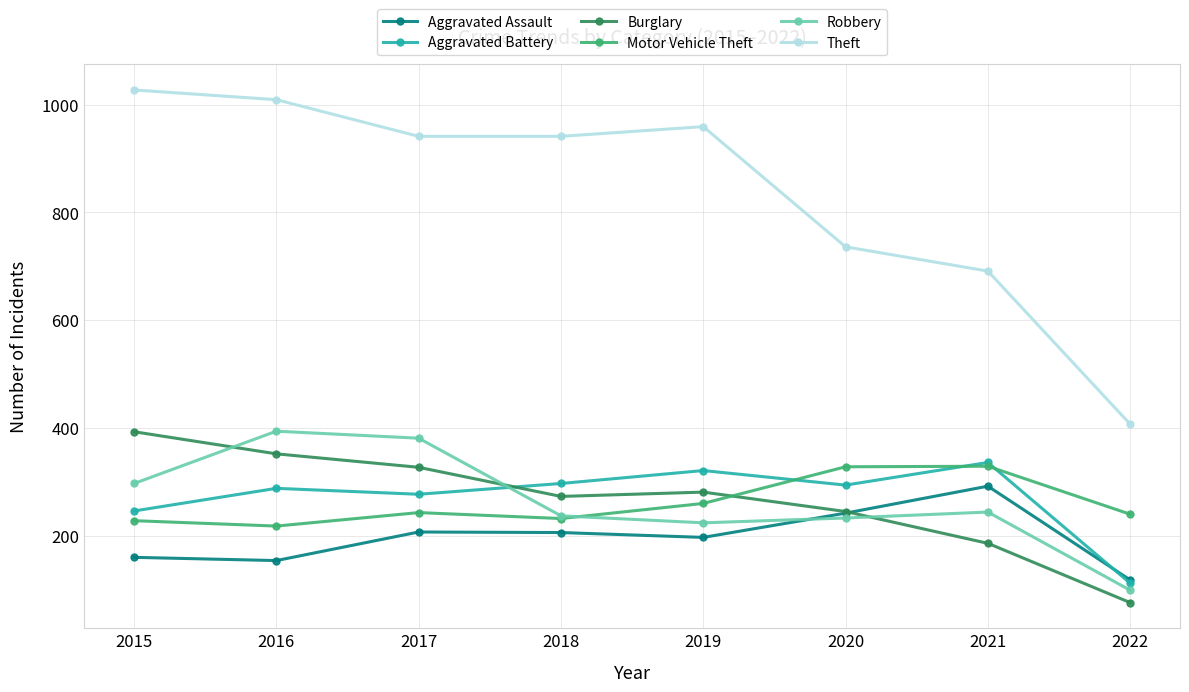

Is the value of Theft at 2015 greater than the value of Aggravated Battery at 2019?

Yes